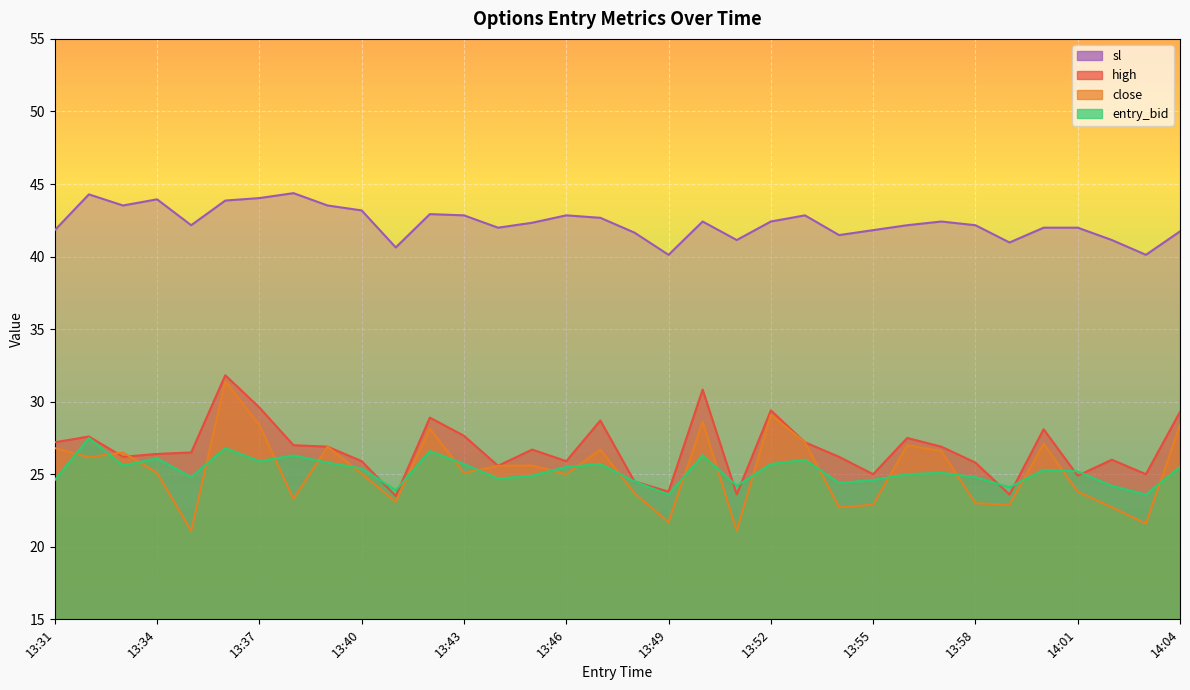

What is the smallest value displayed?

21.1